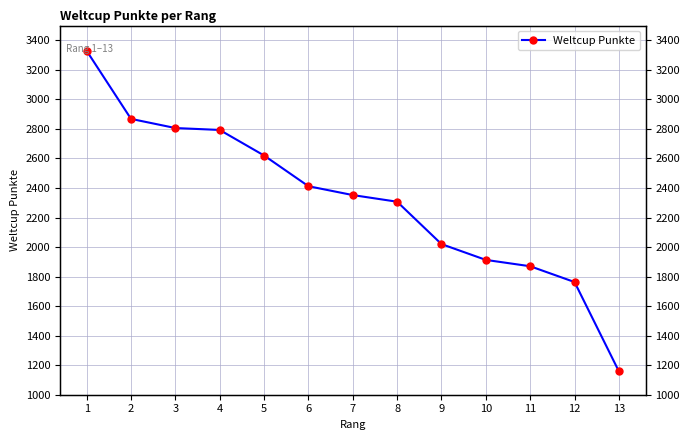

Is it true that the value at 11 is 1870?

True